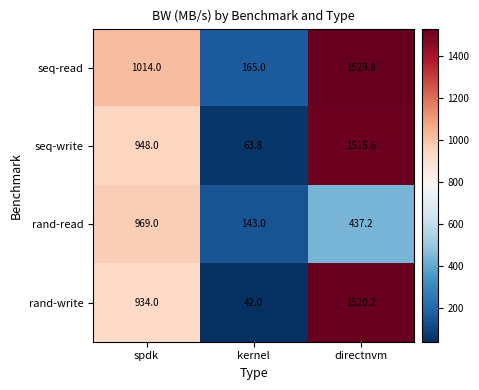

At which label does rand-read first exceed 437?

spdk